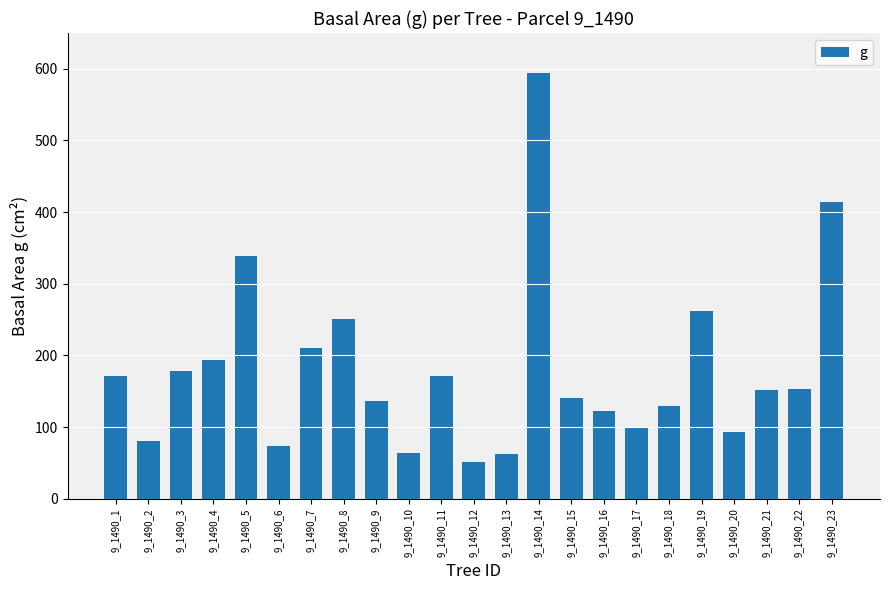

At which label is the value closest to 322?

9_1490_5